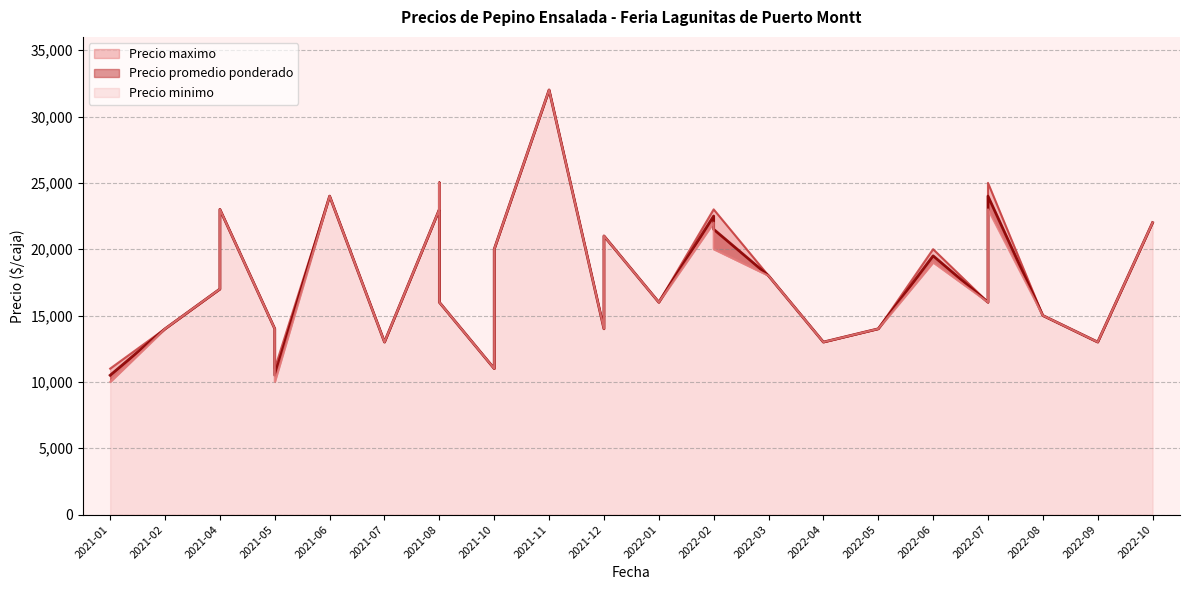

What are all the series names shown in the legend?

Precio promedio ponderado, Precio minimo, Precio maximo